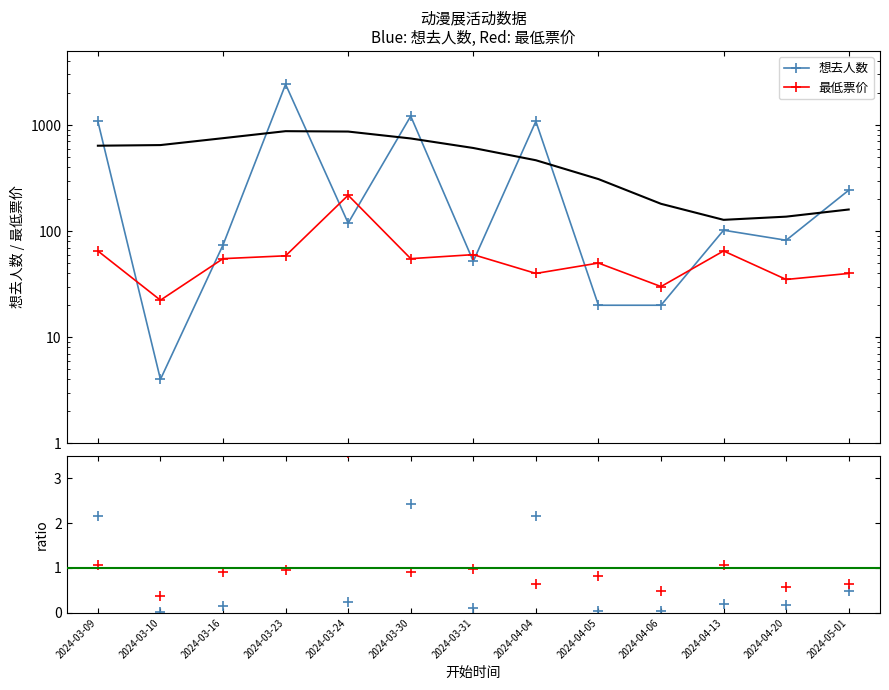

Which series has the largest total across all categories?

想去人数